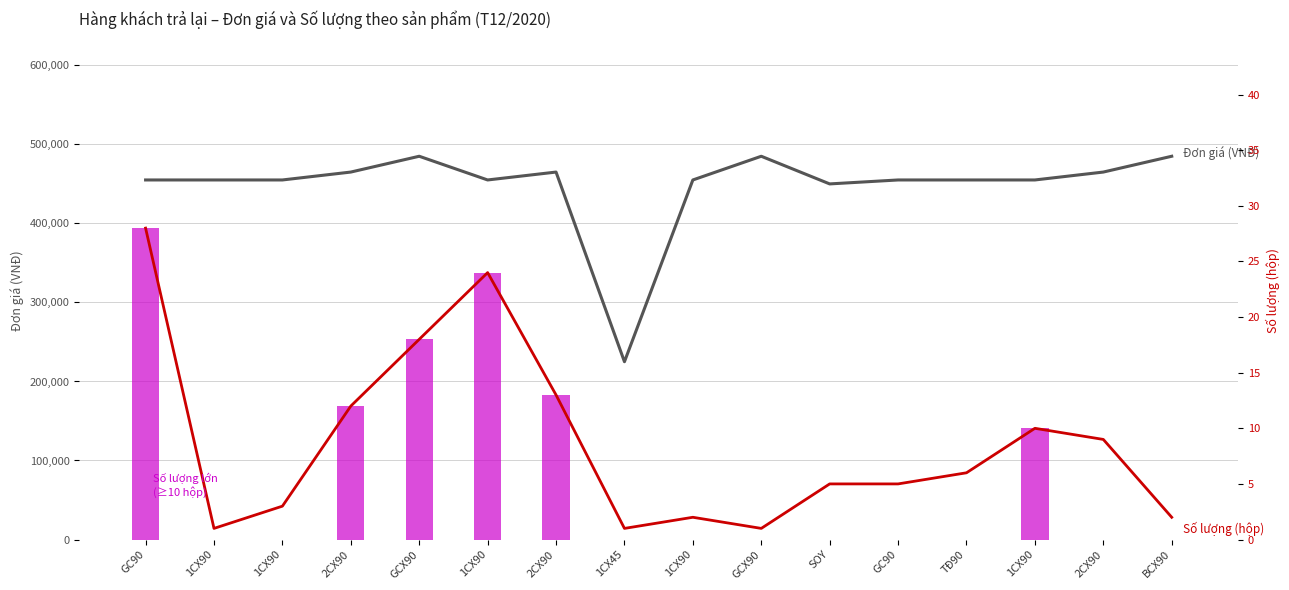

Reading left to right, extract all data points from this chart.

Đơn giá (VNĐ): GC90=455000	1CX90=455000	1CX90=455000	2CX90=465000	GCX90=485000	1CX90=455000	2CX90=465000	1CX45=225000	1CX90=455000	GCX90=485000	SOY=450000	GC90=455000	TĐ90=455000	1CX90=455000	2CX90=465000	BCX90=485000
Số lượng (hộp): GC90=28	1CX90=1	1CX90=3	2CX90=12	GCX90=18	1CX90=24	2CX90=13	1CX45=1	1CX90=2	GCX90=1	SOY=5	GC90=5	TĐ90=6	1CX90=10	2CX90=9	BCX90=2
Số lượng lớn (≥10): GC90=28	1CX90=0	1CX90=0	2CX90=12	GCX90=18	1CX90=24	2CX90=13	1CX45=0	1CX90=0	GCX90=0	SOY=0	GC90=0	TĐ90=0	1CX90=10	2CX90=0	BCX90=0